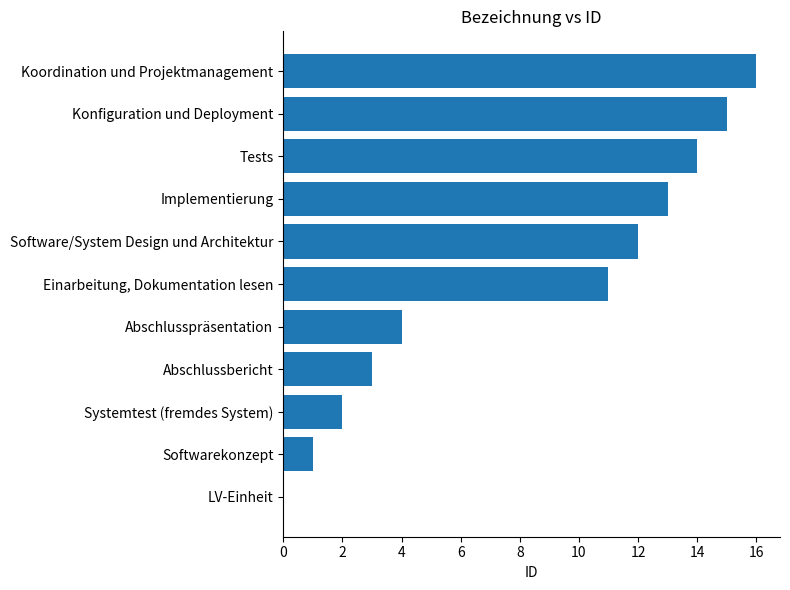

What is the sum of the values at Abschlusspräsentation and Implementierung?

17